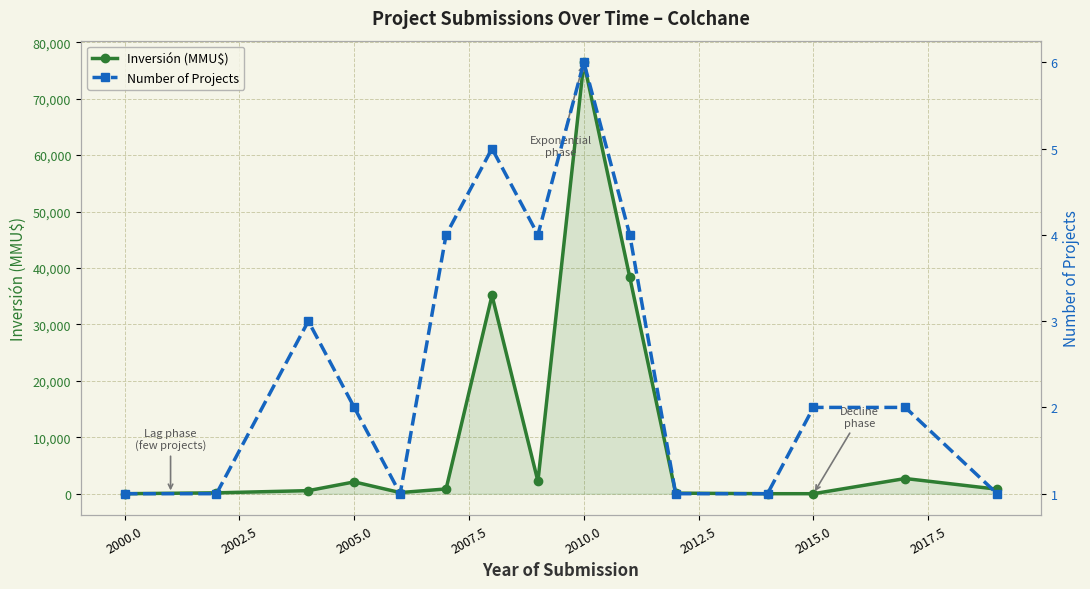

How many data points in Number of Projects are above 2?

6